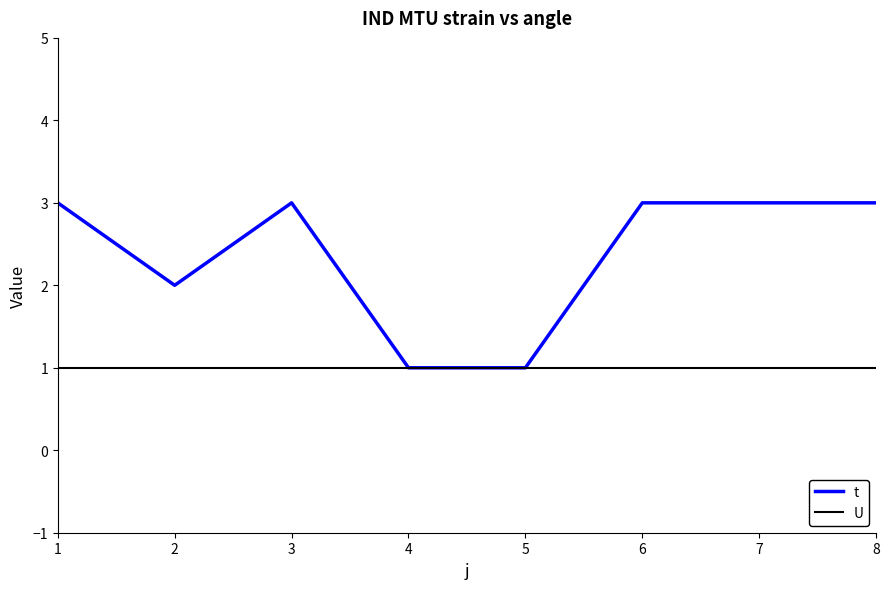

Reading left to right, list all the values displayed in this chart.

t: 1=3	2=2	3=3	4=1	5=1	6=3	7=3	8=3
U: 1=1	2=1	3=1	4=1	5=1	6=1	7=1	8=1